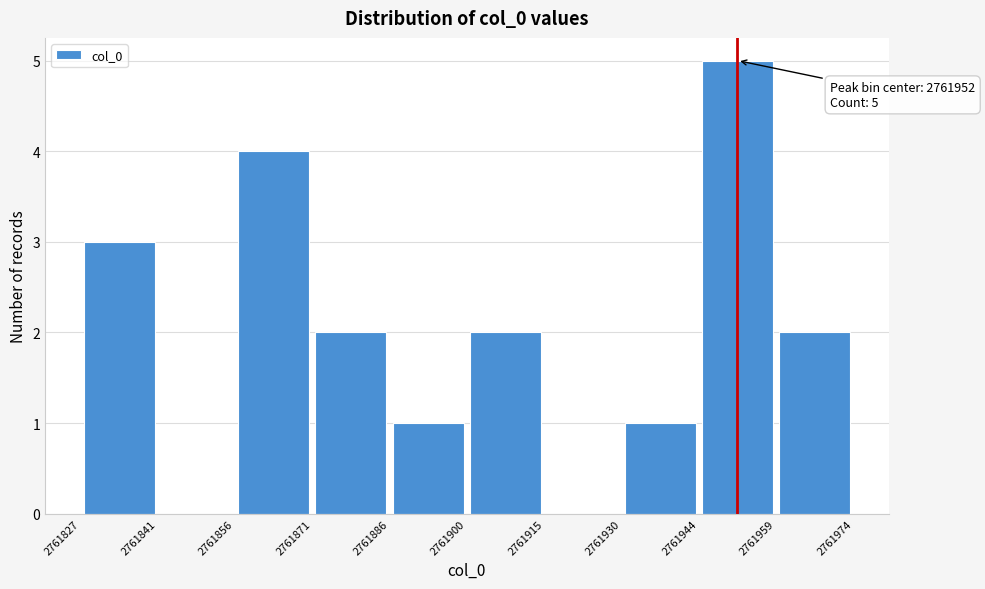

Which range on the x-axis has the tallest bar?

2761944 to 2761959